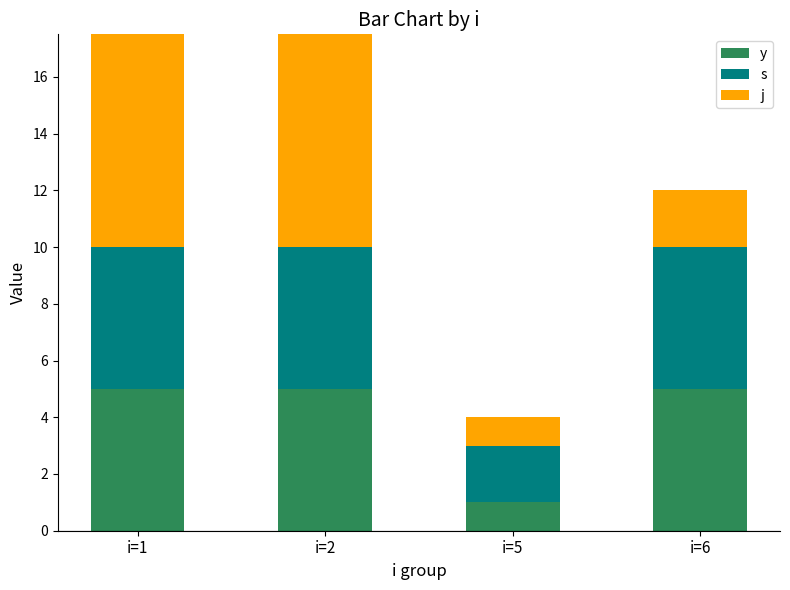

What is the difference between the highest and lowest values at i=1?

6